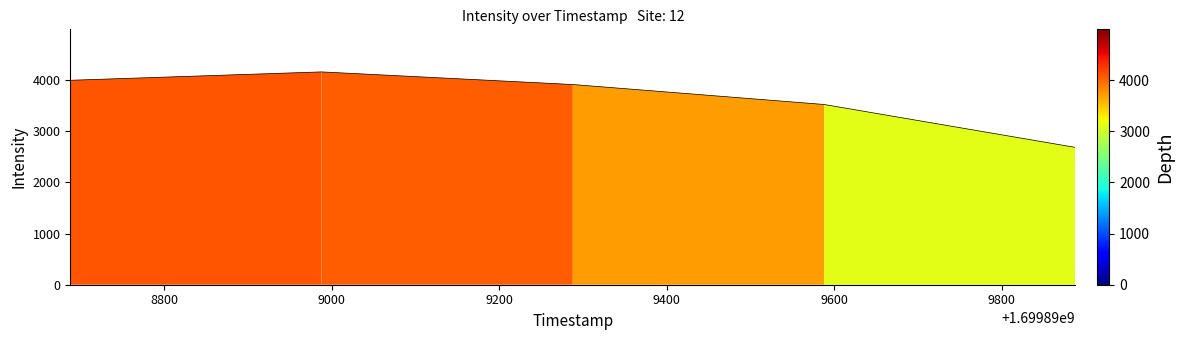

What is the smallest value displayed?

2685.8